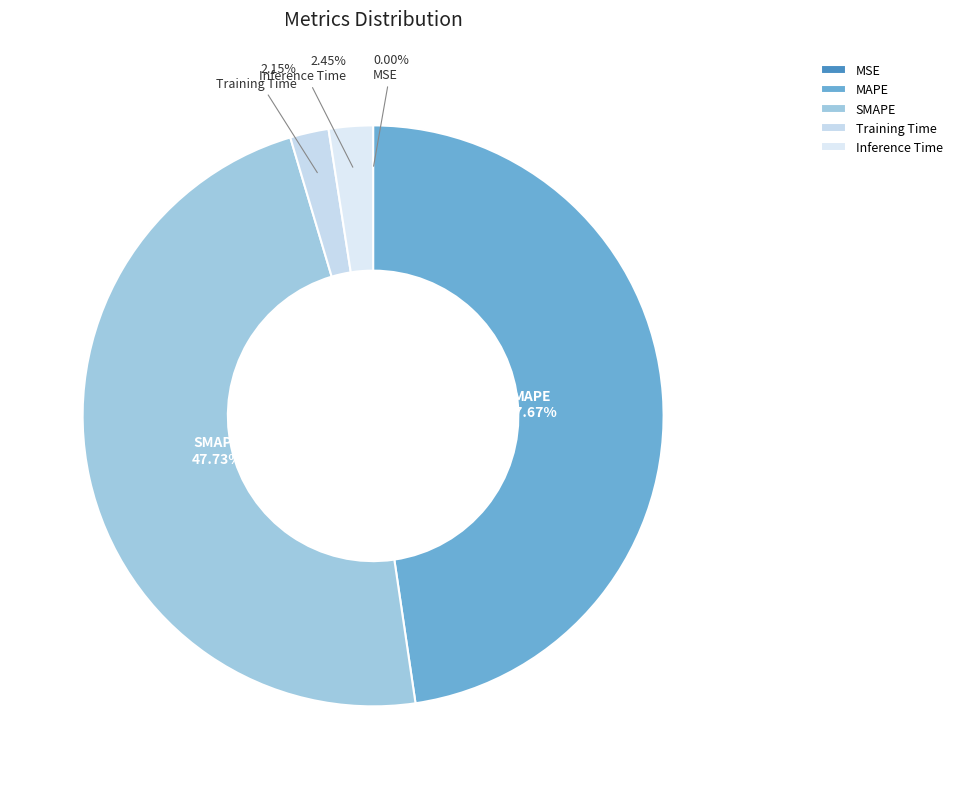

Rank the categories by value from lowest to highest.

MSE, Training Time, Inference Time, MAPE, SMAPE